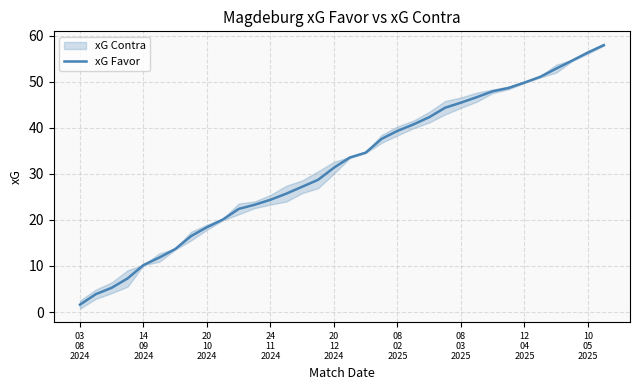

What is the value of the 23rd point from the left?

42.3